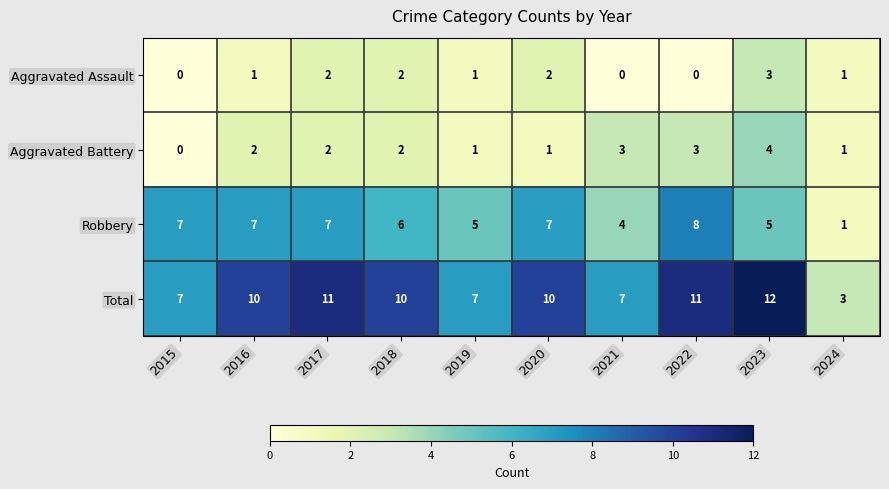

What is the difference between the Total values at 2017 and 2015?

4